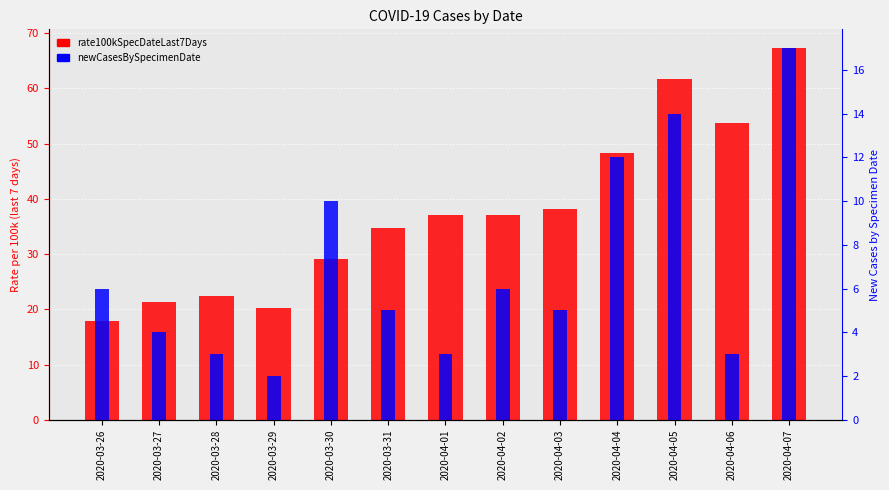

Which series has the largest range (max minus min)?

rate100kSpecDateLast7Days